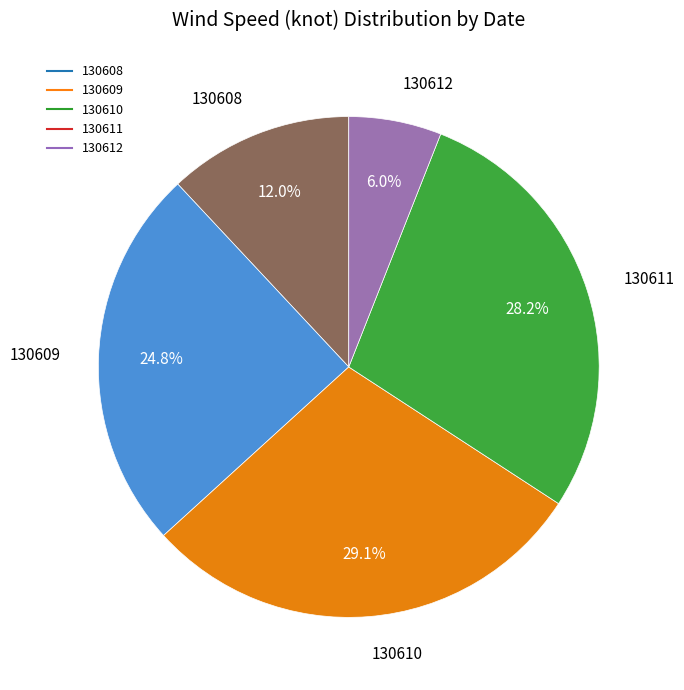

How many segments does this pie chart have?

5